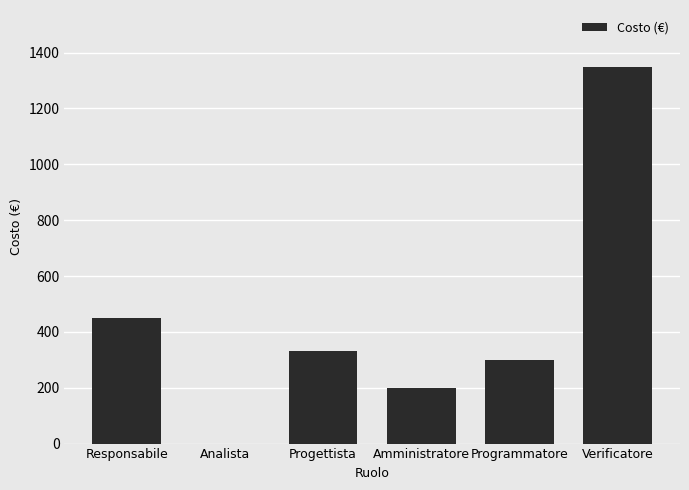

What is the change in value from Responsabile to Analista?

-450